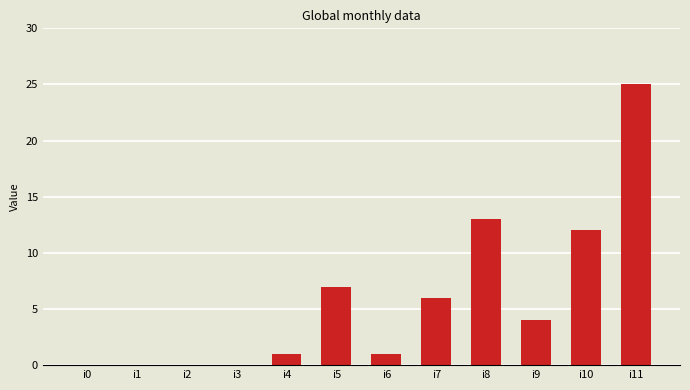

Is it true that the value at i7 is 2?

False